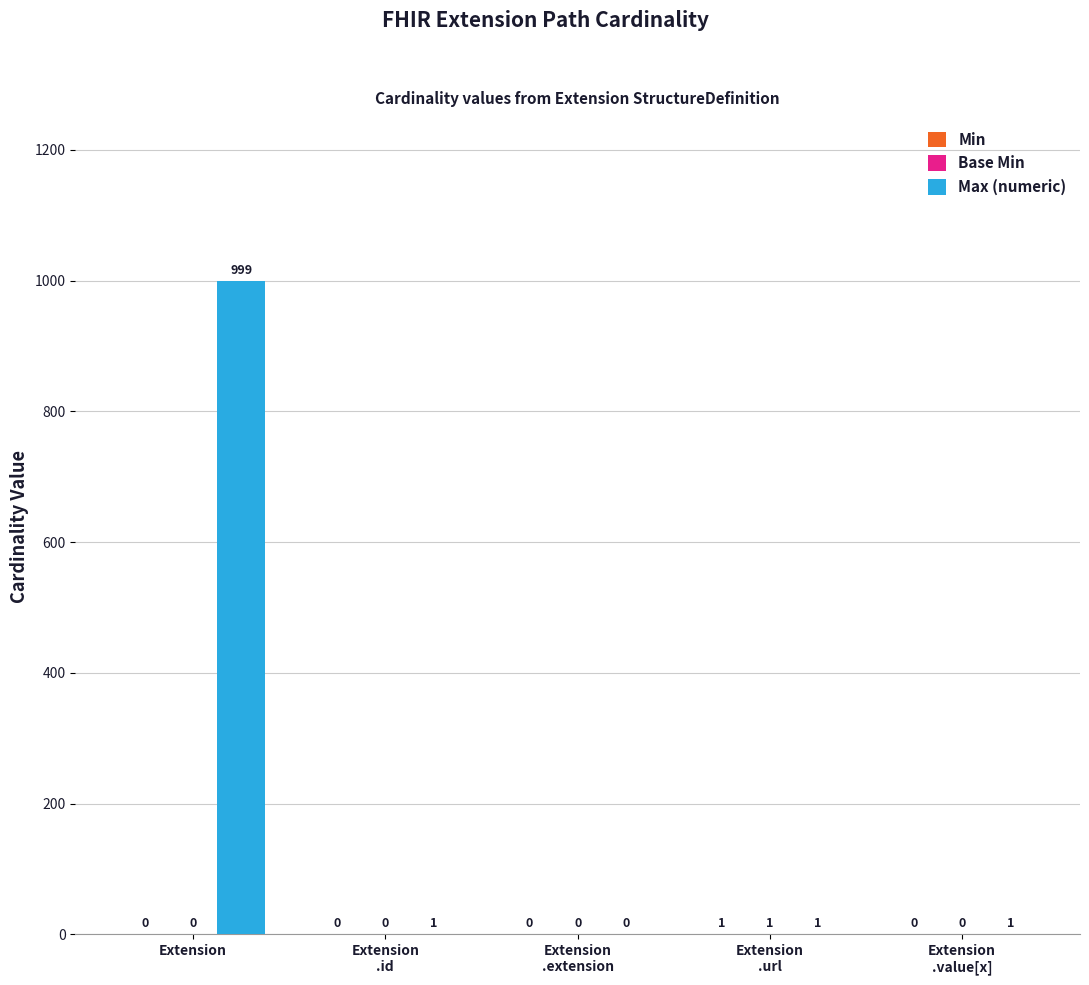

How many values in Max (numeric) are above zero?

4